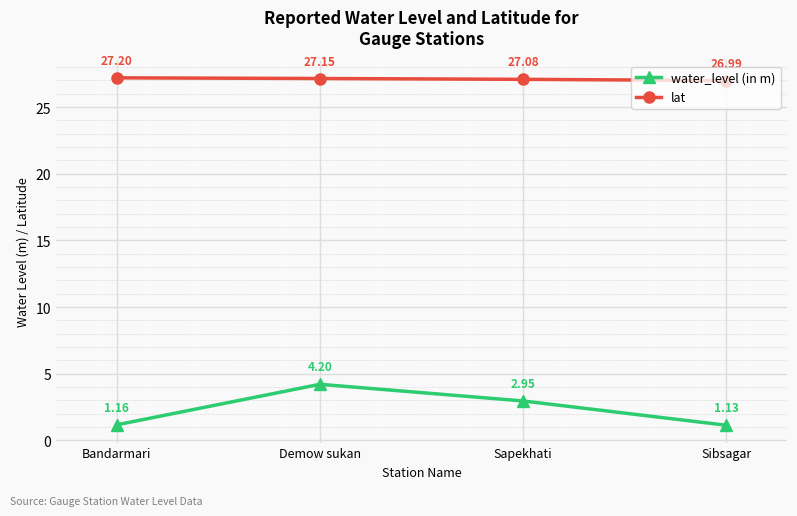

What is the label of the 4th point from the left?

Sibsagar